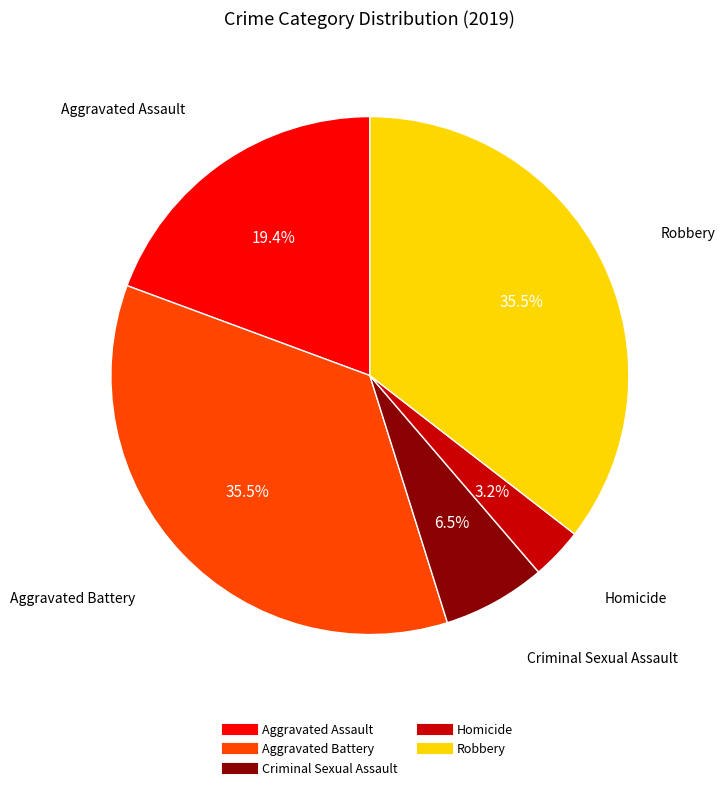

What is the smallest slice in the pie chart?

Homicide